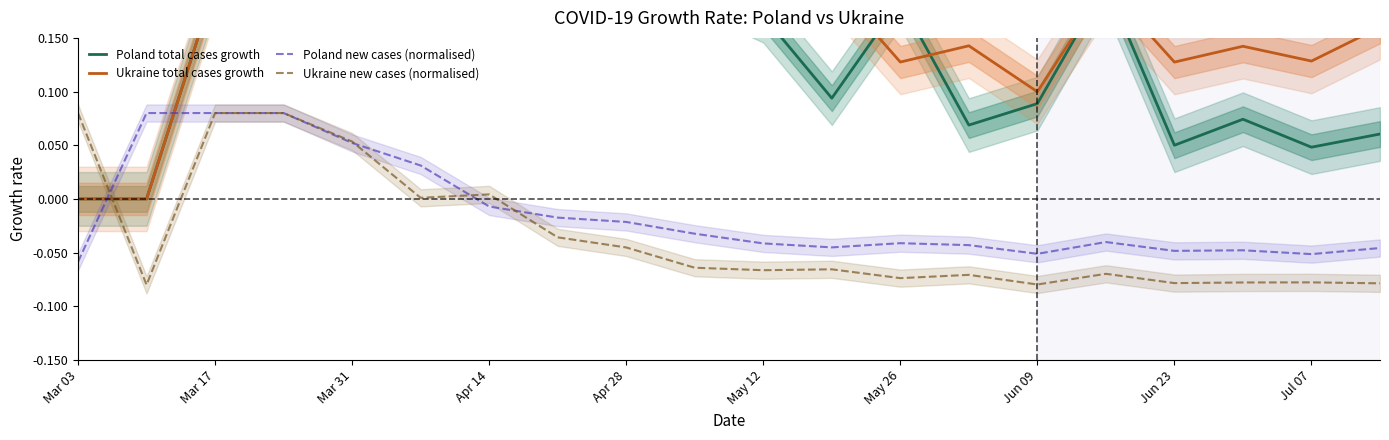

True or false: Ukraine new cases (normalised) has more than 1 interior local peaks.

True